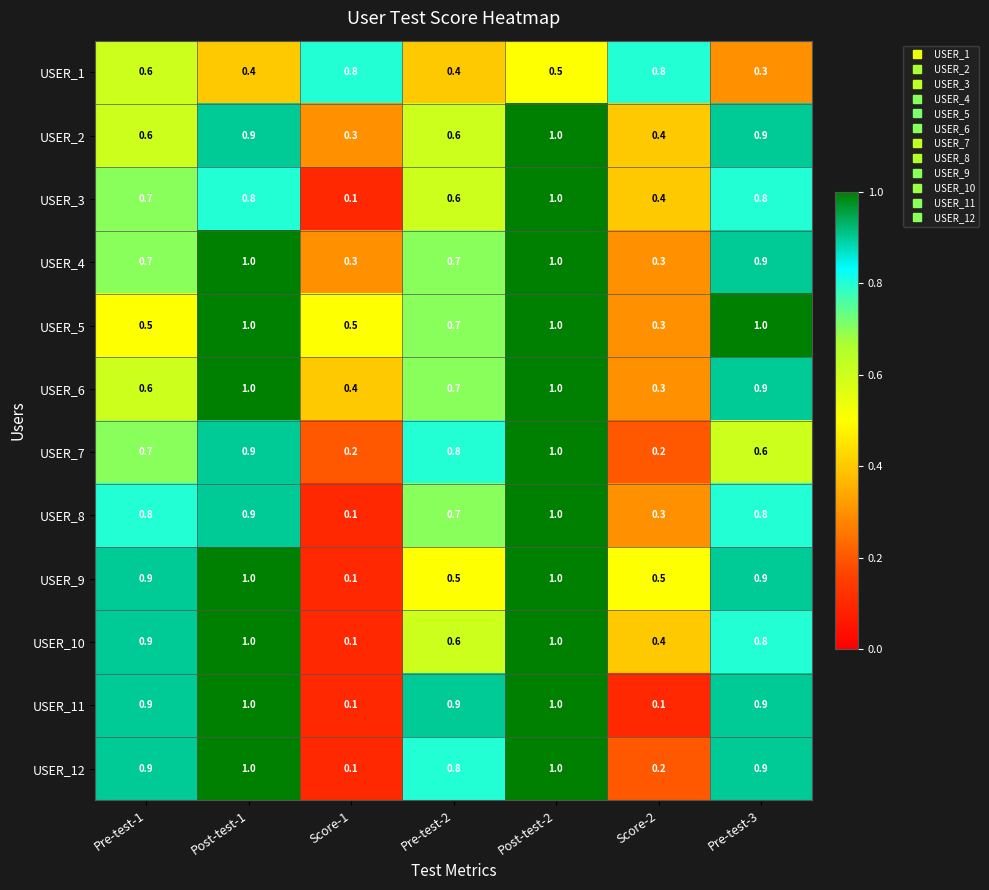

What is the total value across all series at Pre-test-3?

9.7